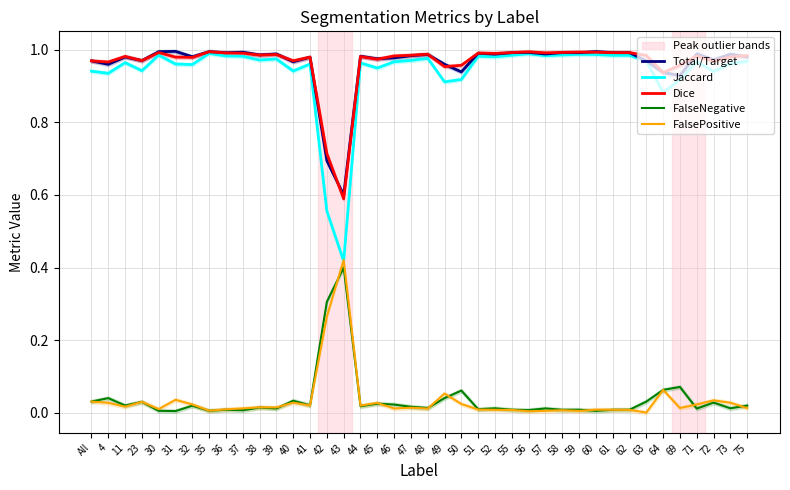

Which category has the lowest value across all series?

63